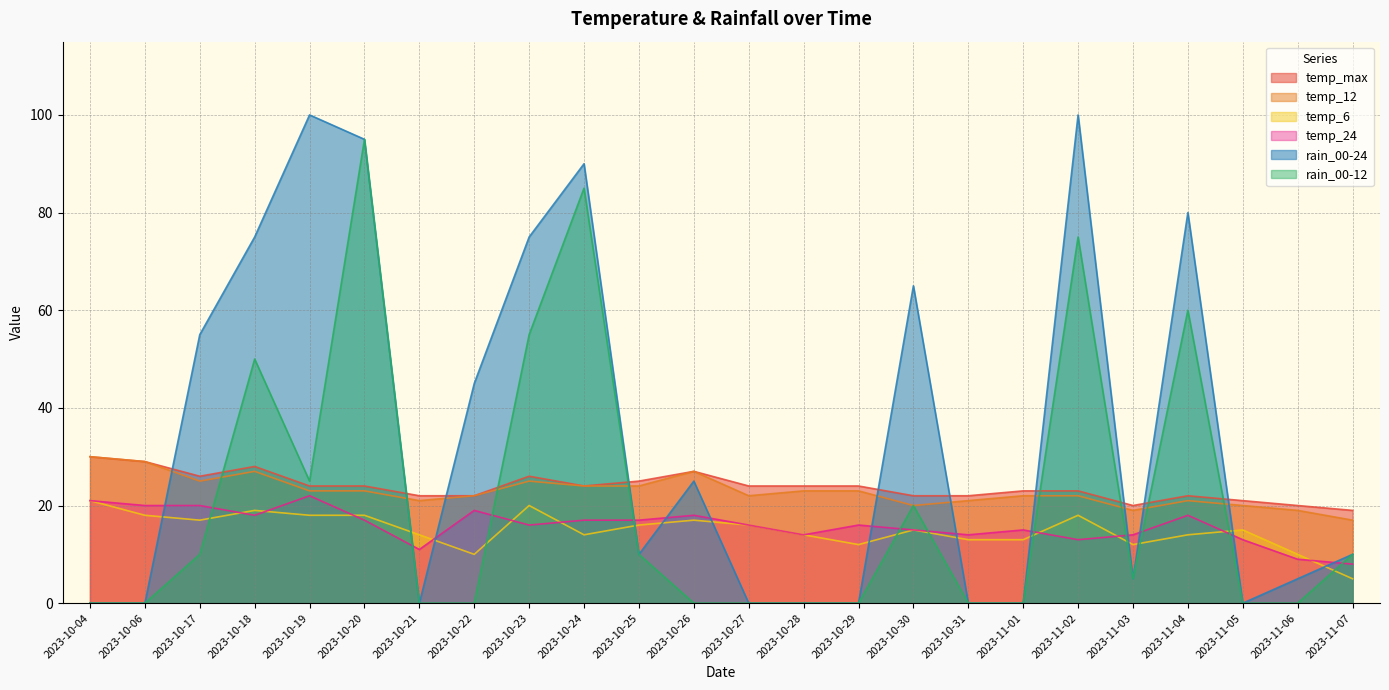

Is the value of rain_00-24 at 2023-10-21 greater than the value of temp_24 at 2023-10-30?

No